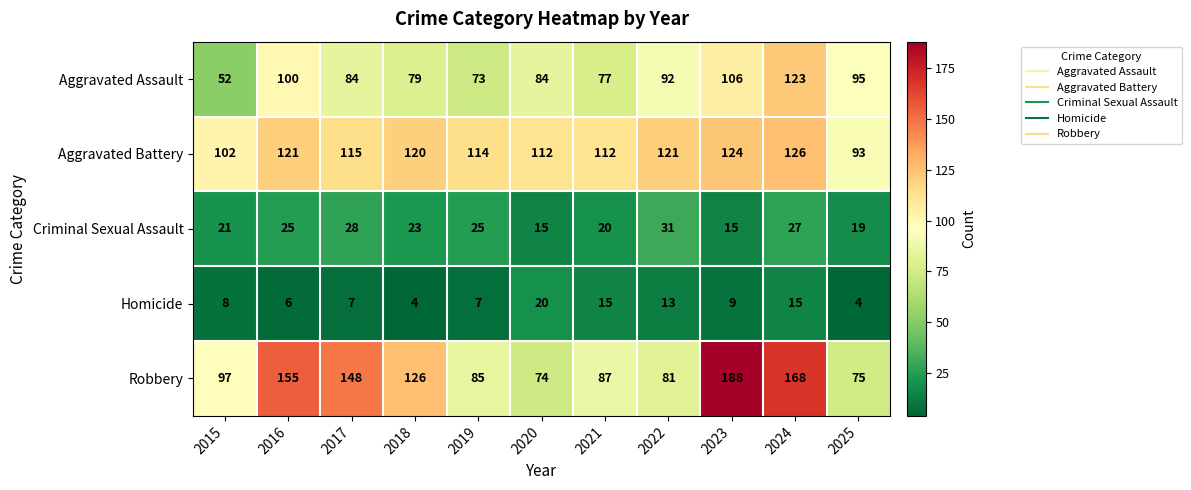

What is the average value of the Robbery series?

117